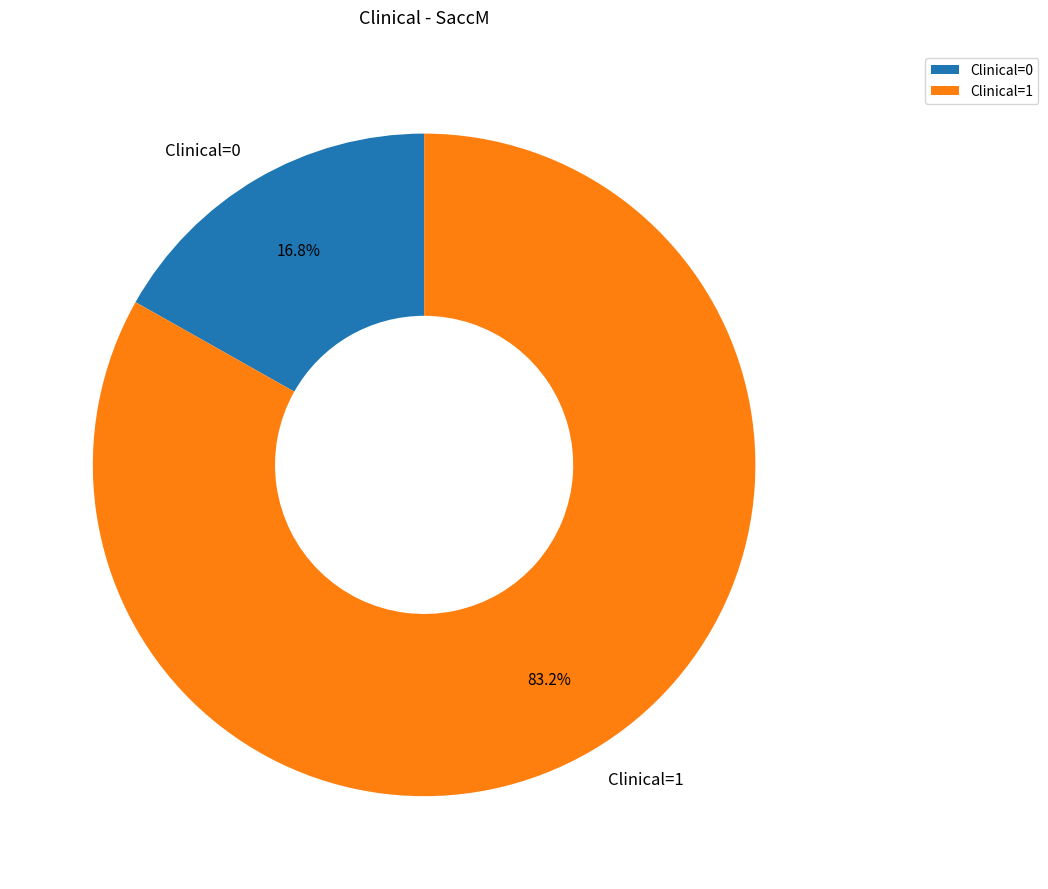

How many segments does this pie chart have?

2